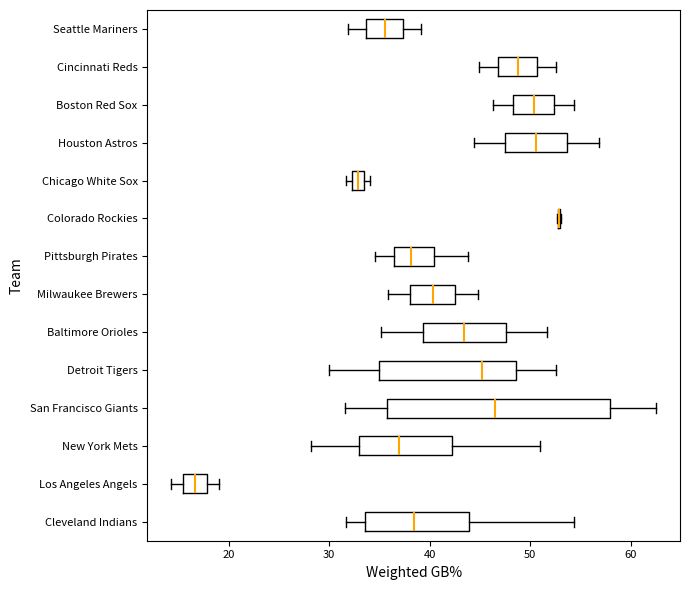

Where is the left edge of the box for Pittsburgh Pirates on the x-axis? The values are not printed on the chart, so give them approximately, as read against the axis.

36